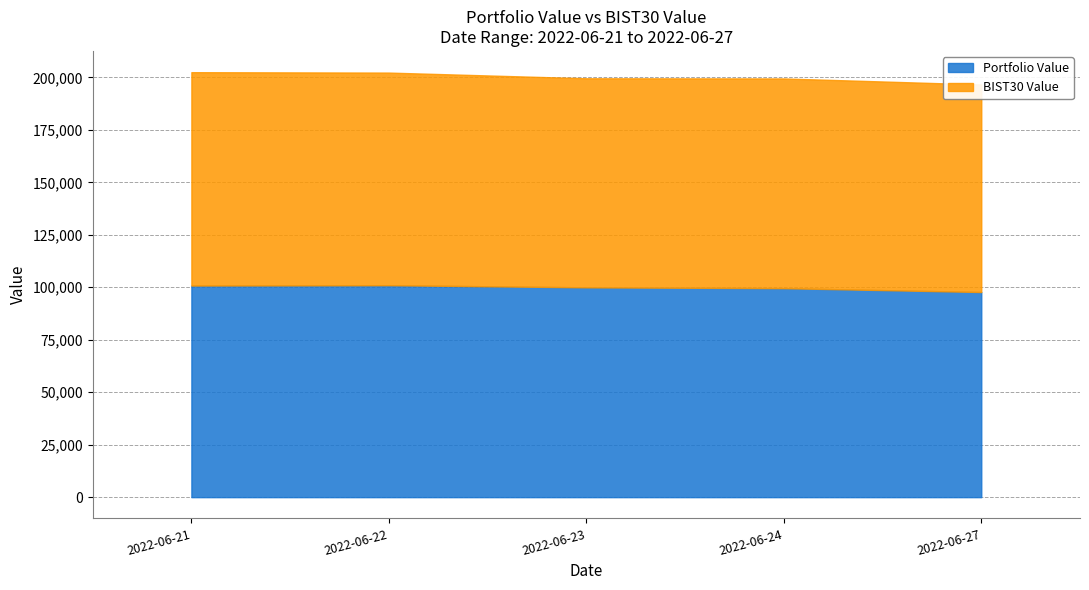

At 2022-06-27, list the series in order from smallest to largest.

Portfolio Value, BIST30 Value